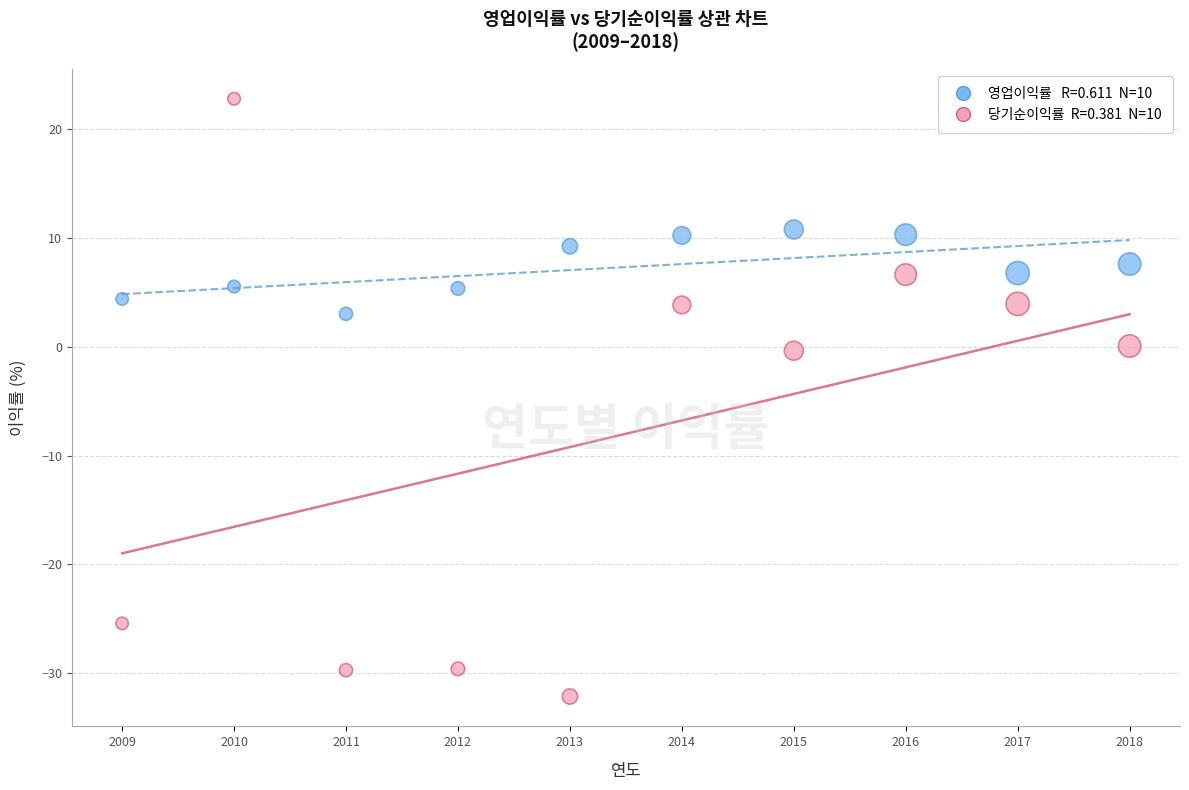

Across all data points, what is the range of Y values (max minus min)?

55.0